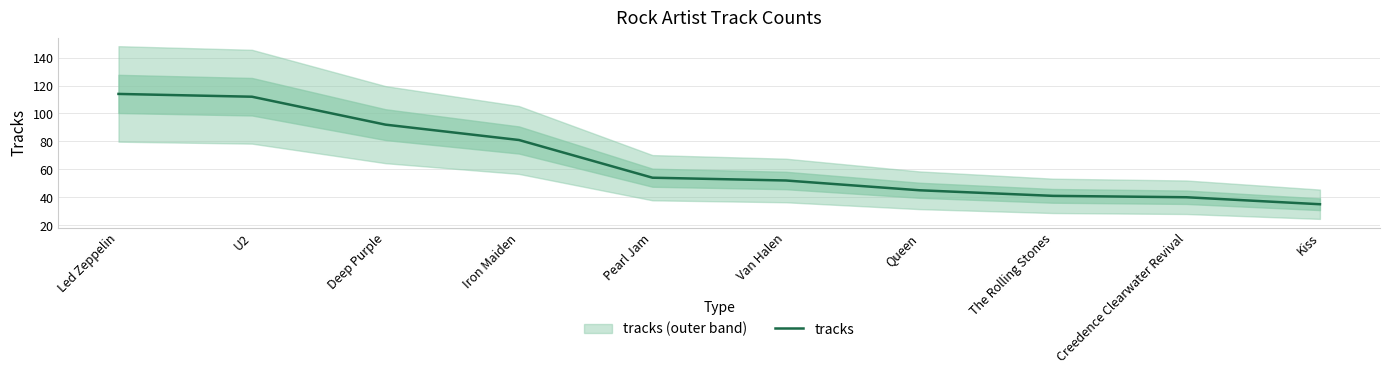

At which category does the chart reach its minimum across all series?

Kiss